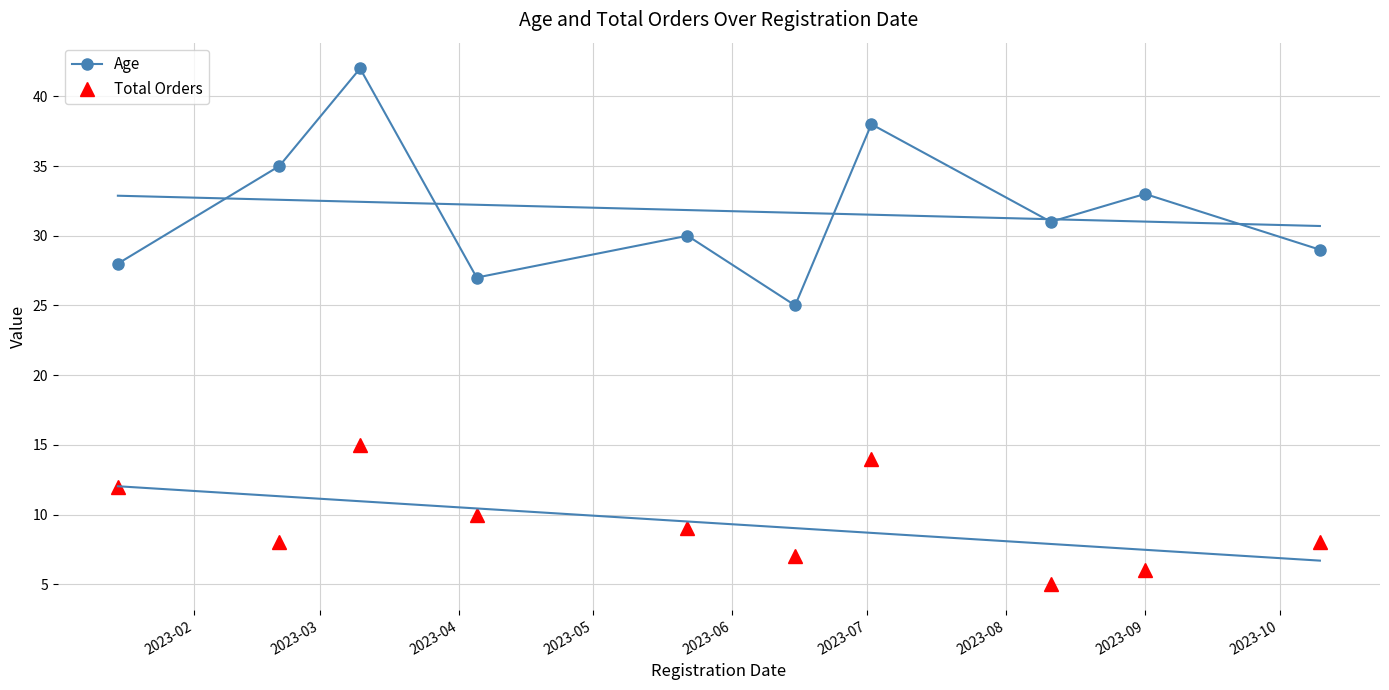

What is the value of the Age point at the 1st from the left?

28